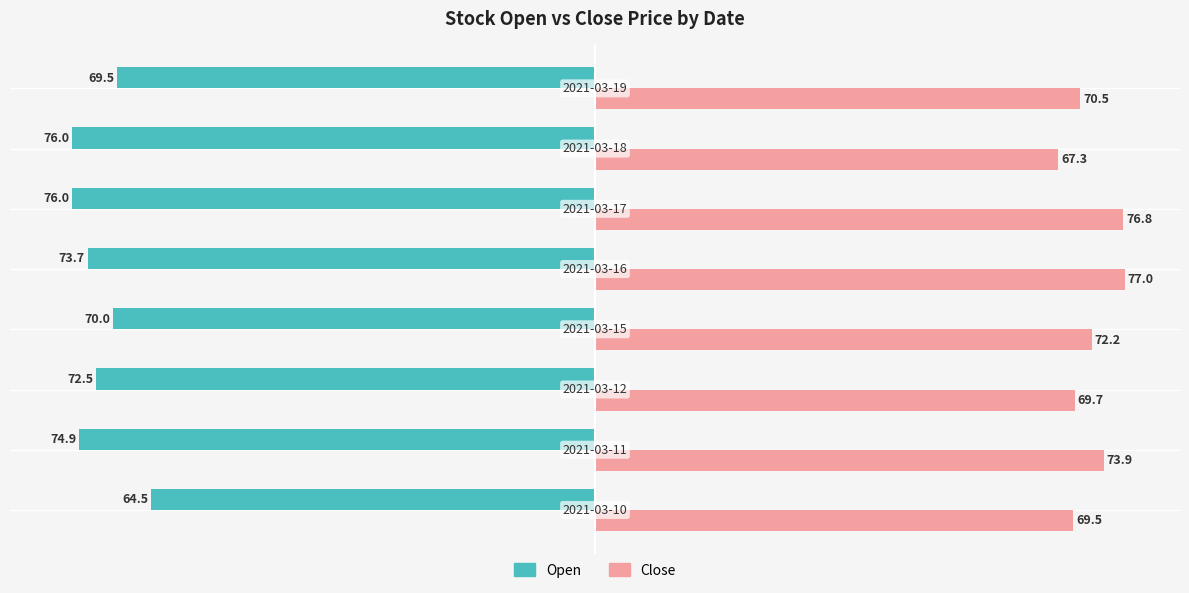

What is the maximum value for Open?

-64.5